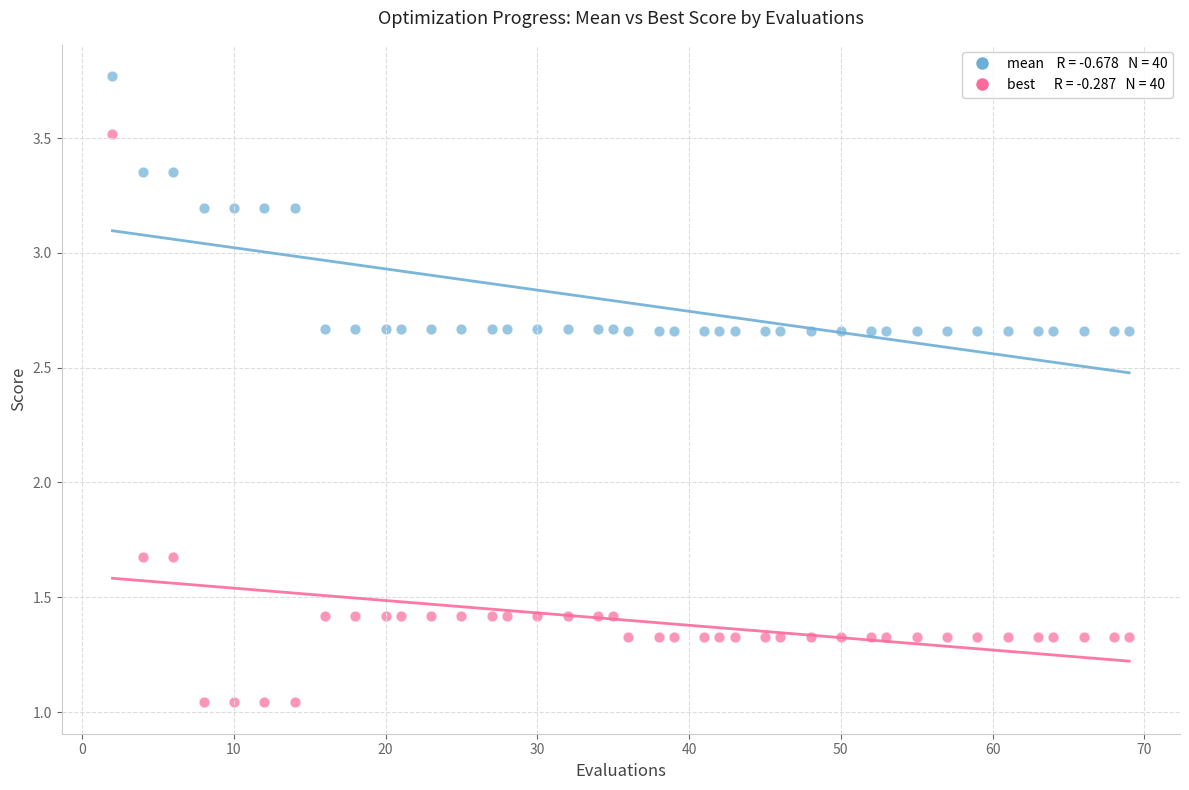

How many points are shown in the scatter plot?

80